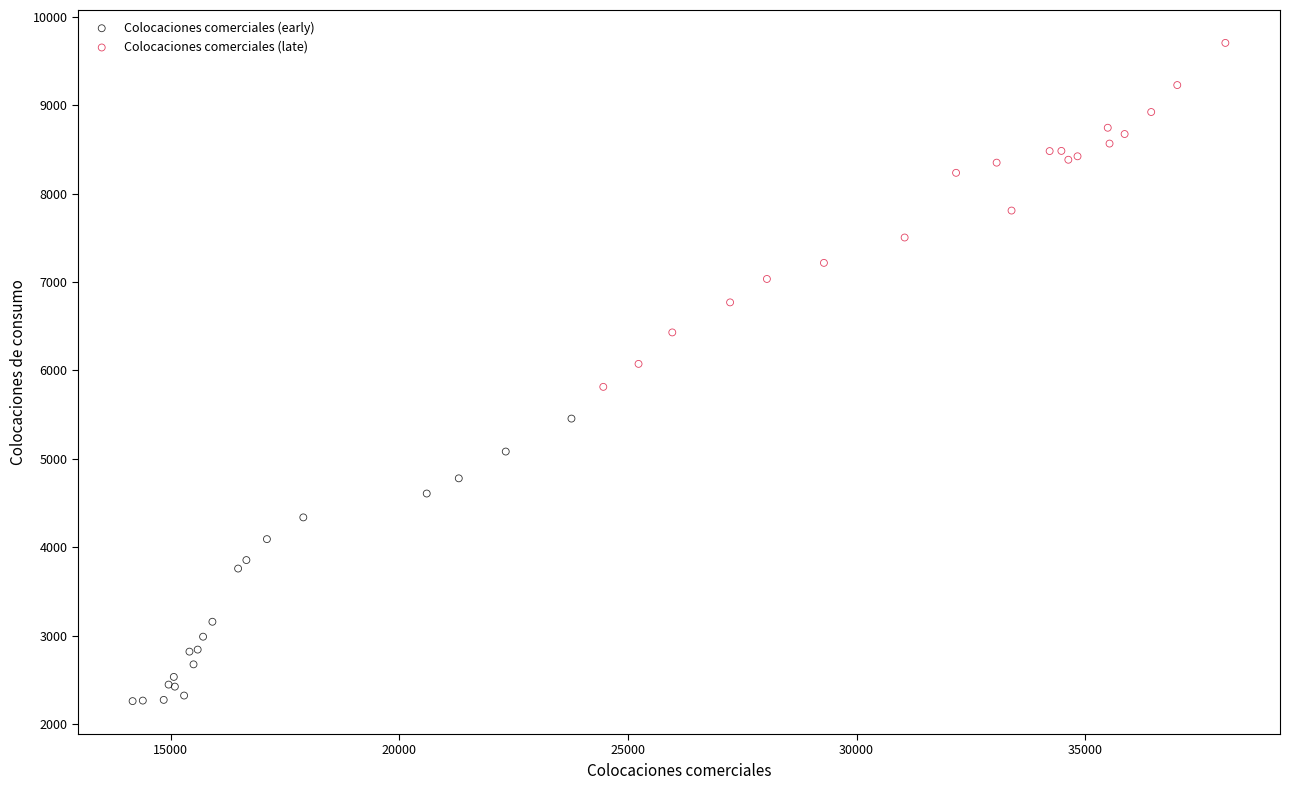

Which series reaches the maximum Y coordinate?

Colocaciones comerciales (late)